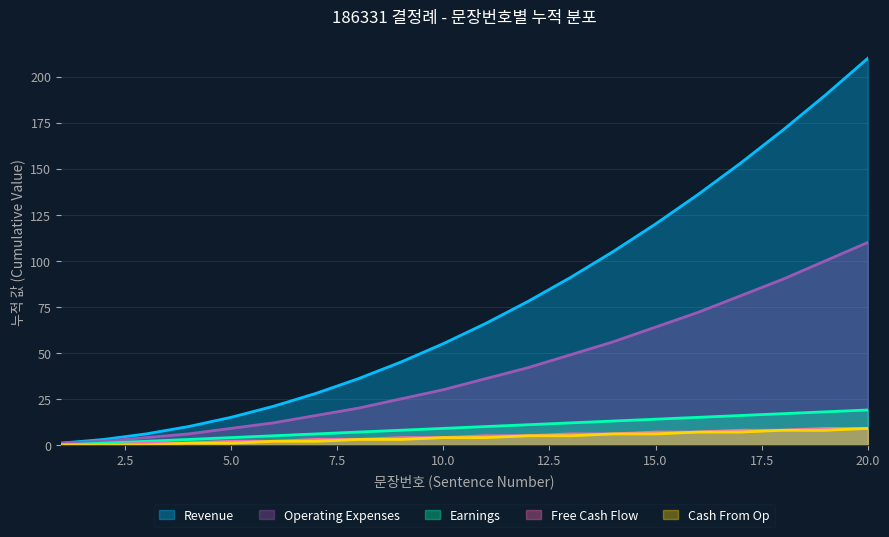

List the labels in order of value, smallest first.

1, 2, 3, 4, 5, 6, 7, 8, 9, 10, 11, 12, 13, 14, 15, 16, 17, 18, 19, 20